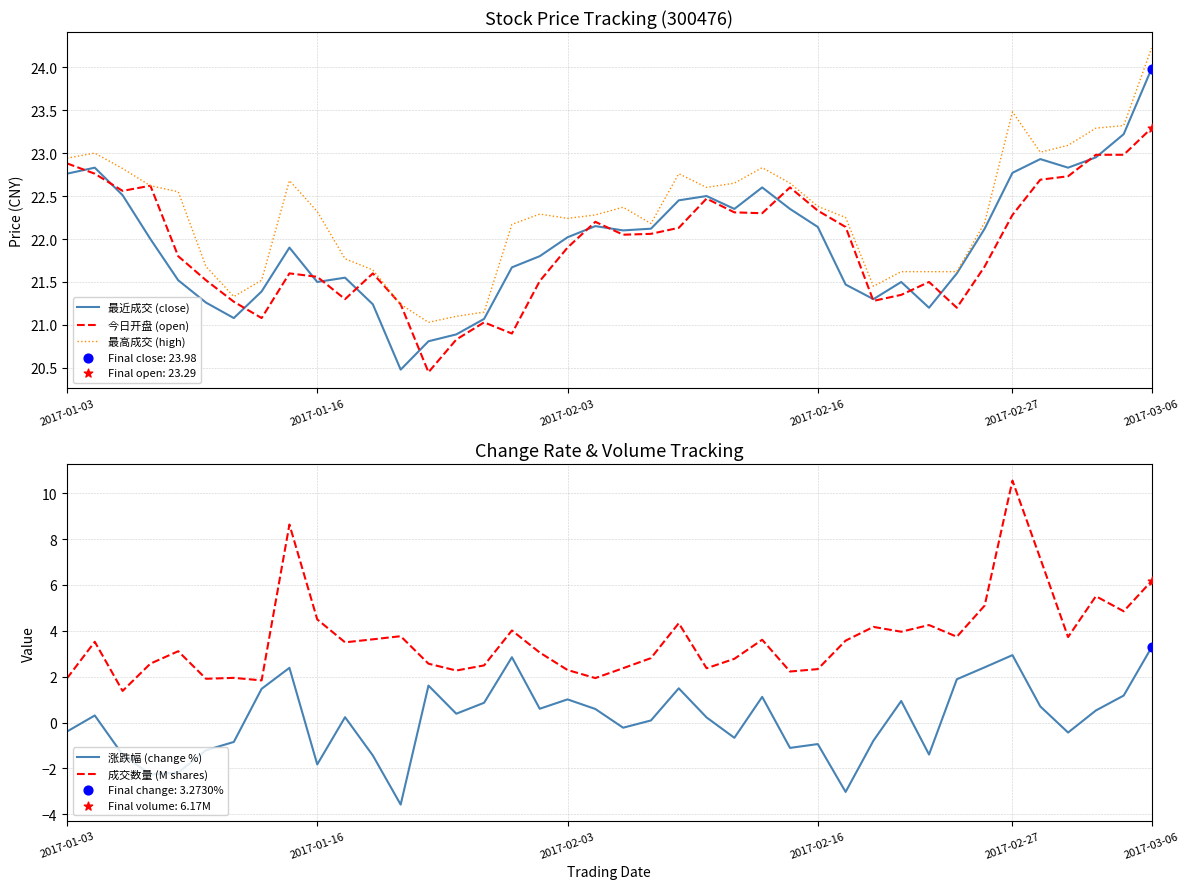

Which series reaches the maximum Y coordinate?

最高成交 (high)